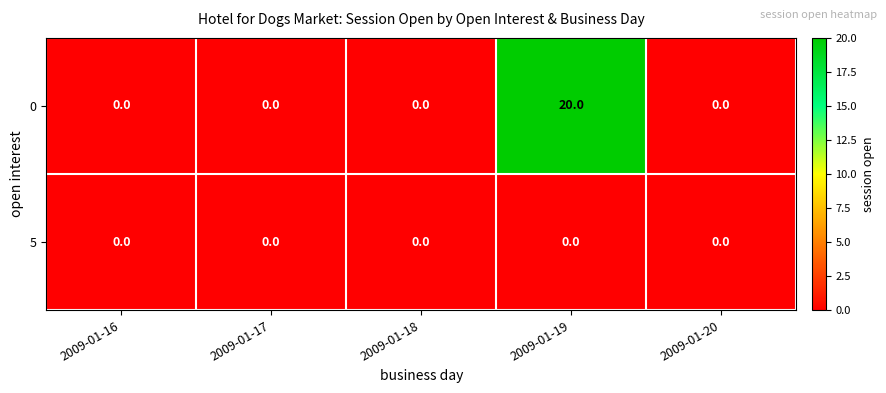

Which series has the largest total across all categories?

0